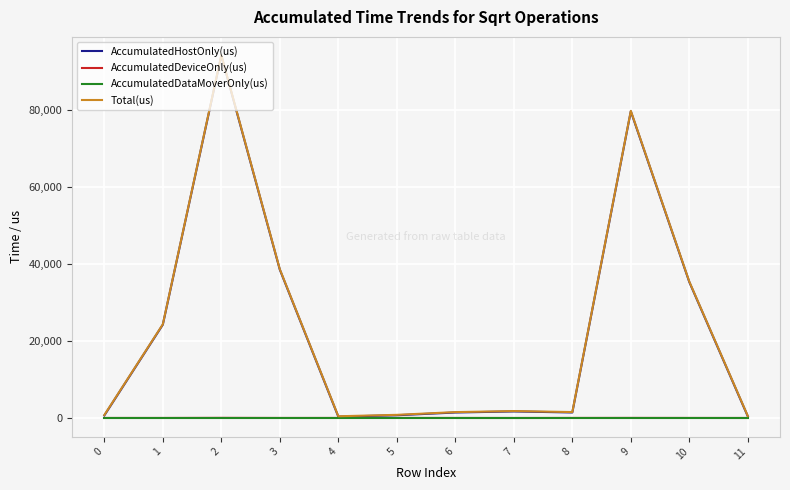

At which category does the chart reach its peak across all series?

2